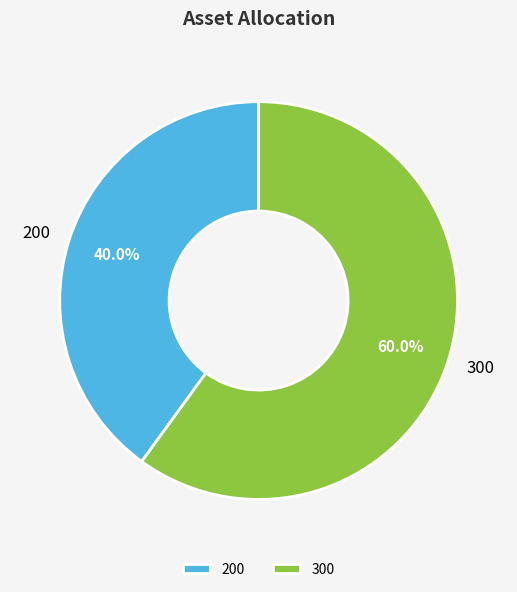

What percentage is the 300 slice, to the nearest percent?

60%